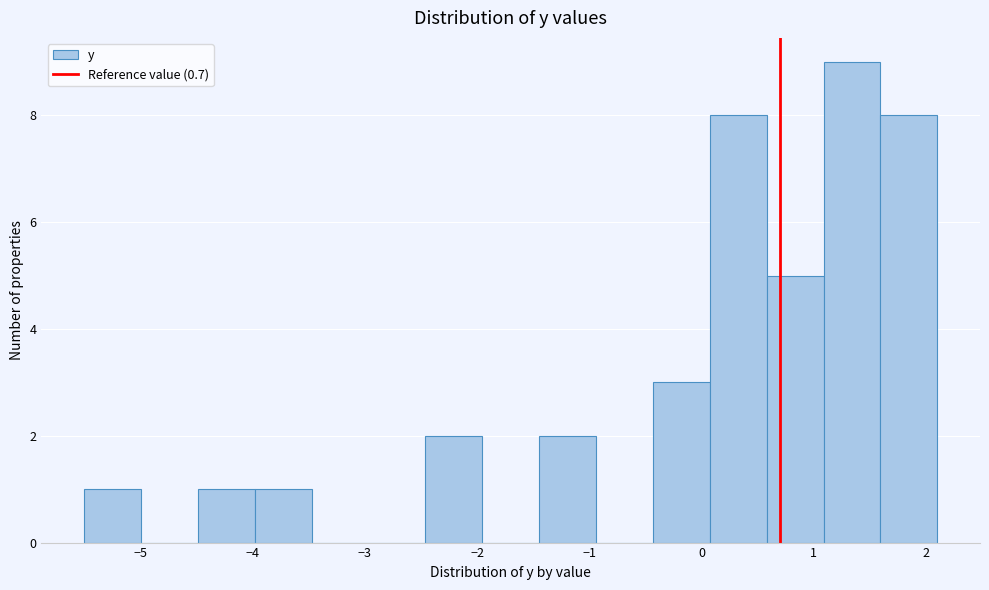

Reading left to right, list every bar in this chart as the range it spans on the x-axis followed by its height. Neither the bar edges nor the heights are printed on the chart, so give them approximately, as read against the axes.

-5.5 to -5.0: 1
-5.0 to -4.5: 0
-4.5 to -4.0: 1
-4.0 to -3.5: 1
-3.5 to -3.0: 0
-3.0 to -2.5: 0
-2.5 to -2.0: 2
-2.0 to -1.4: 0
-1.4 to -0.9: 2
-0.9 to -0.4: 0
-0.4 to 0.1: 3
0.1 to 0.6: 8
0.6 to 1.1: 5
1.1 to 1.6: 9
1.6 to 2.1: 8